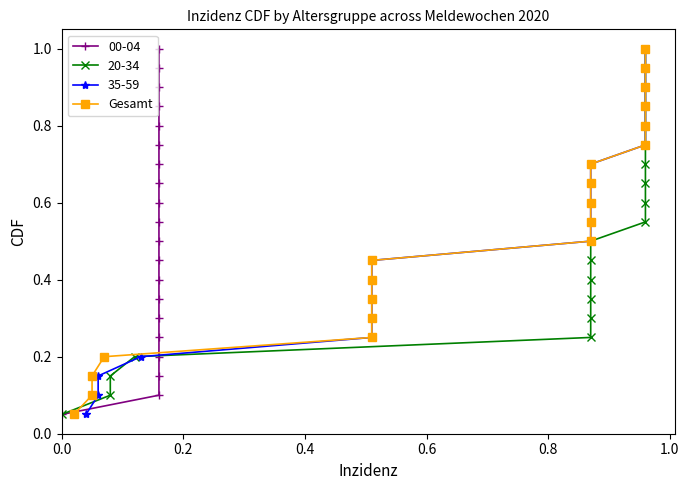

What is the sum of all values?

10.5